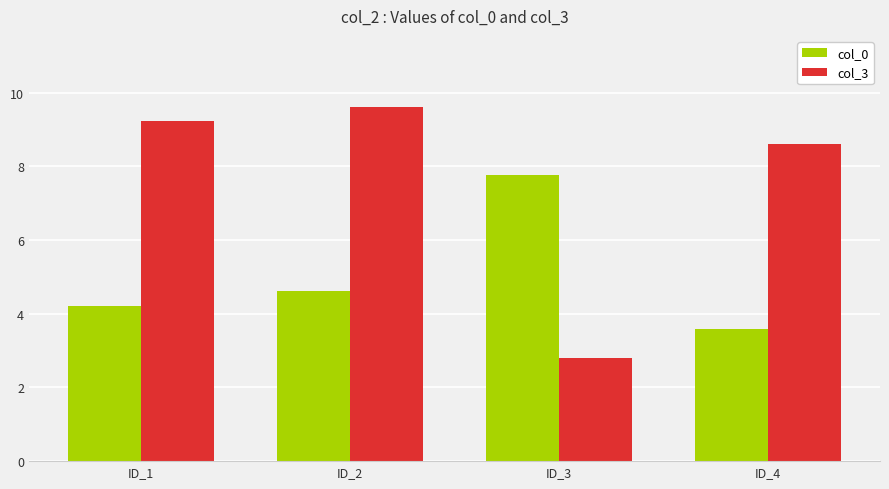

What is the minimum value for col_0?

3.6